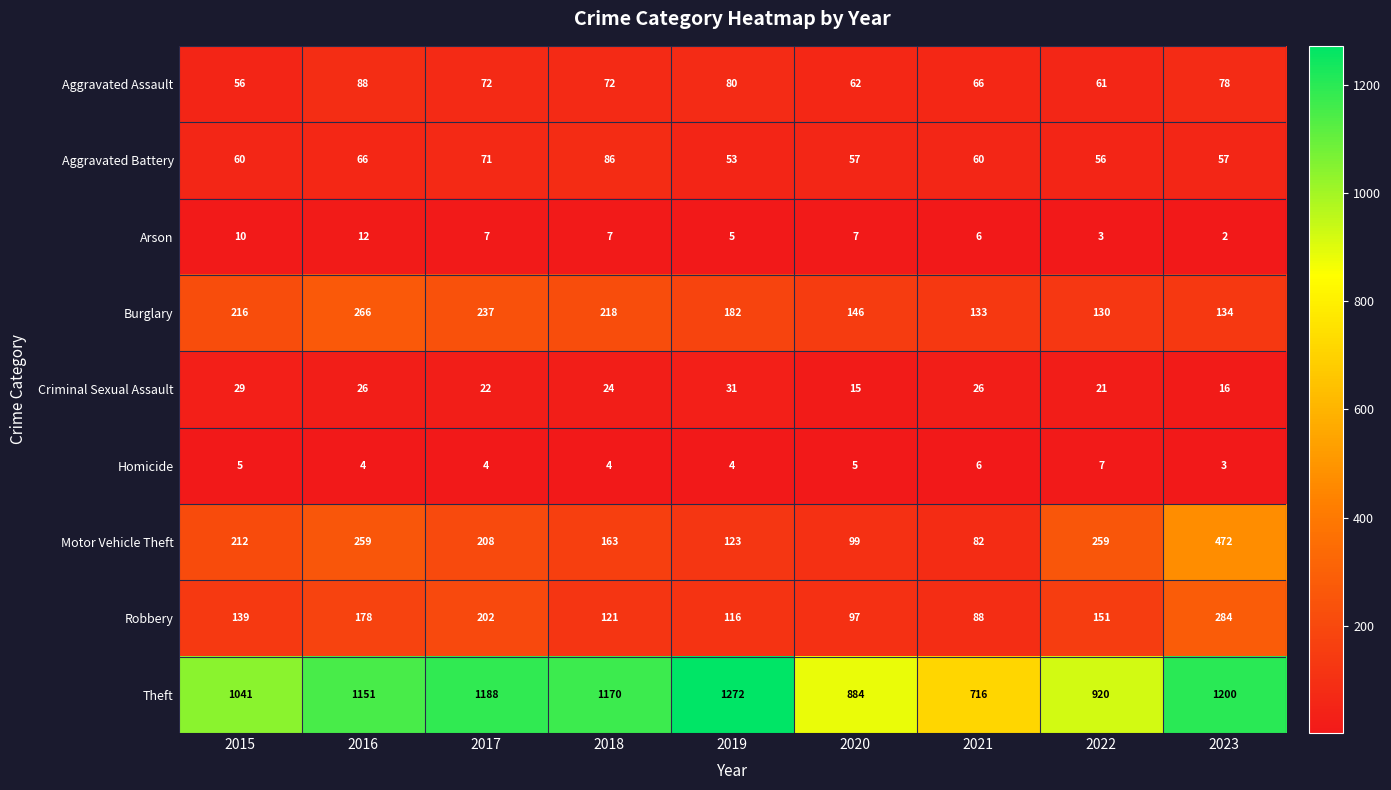

What is the total value across all series at 2016?

2050